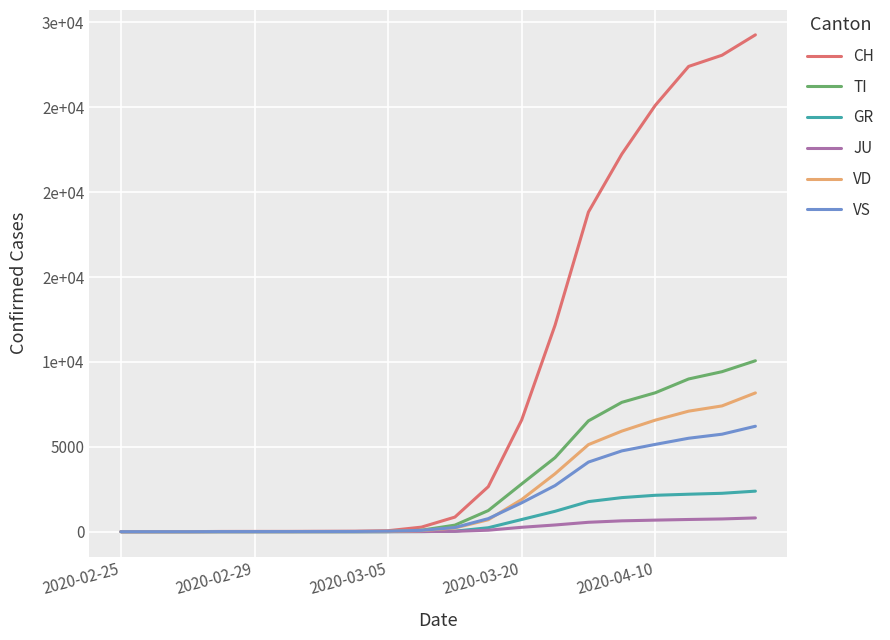

Reading right to left, transcribe all the data shown in this chart.

CH: 29264	28063	27404	25107	22242	18827	12161	6575	2650	858	268	56	27	22	16	15	13	2	1	0
TI: 10067	9423	8994	8180	7618	6527	4359	2812	1243	385	86	4	0	0	0	0	0	0	0	0
GR: 2387	2260	2206	2143	2006	1771	1200	716	232	29	5	0	0	0	0	0	0	0	0	0
JU: 810	749	718	680	638	553	394	258	87	19	6	2	1	1	1	1	1	1	0	0
VD: 8173	7407	7098	6568	5924	5128	3411	1893	703	218	59	17	8	6	4	4	4	0	0	0
VS: 6210	5741	5503	5140	4758	4099	2715	1699	768	244	78	28	12	10	7	6	6	0	0	0